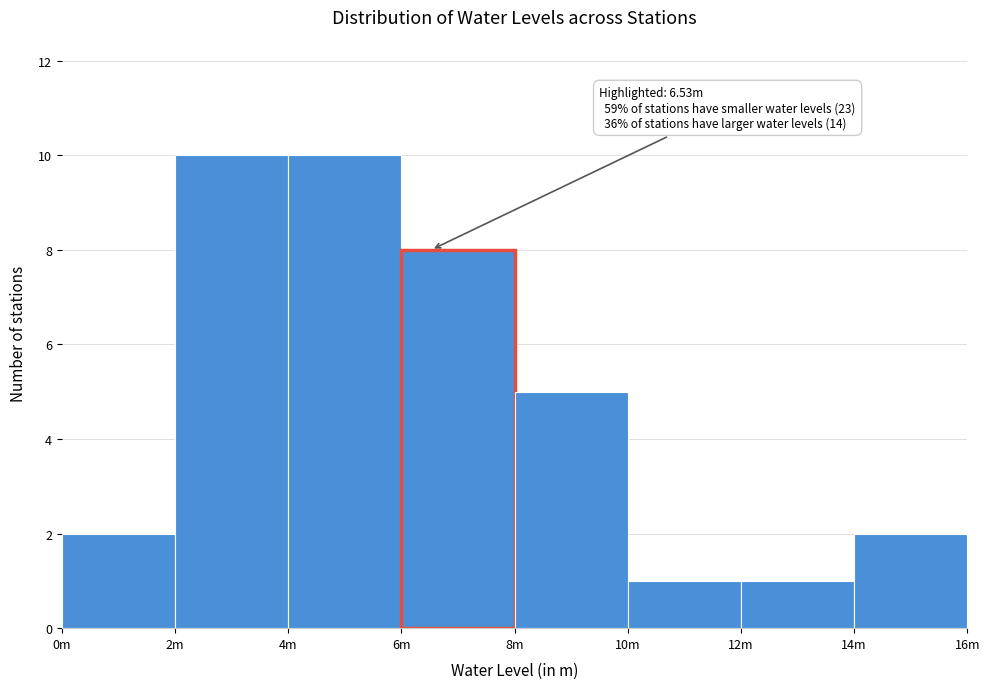

Reading right to left, what are all the values shown in this chart?

14m=2	12m=1	10m=1	8m=5	6m=8	4m=10	2m=10	0m=2